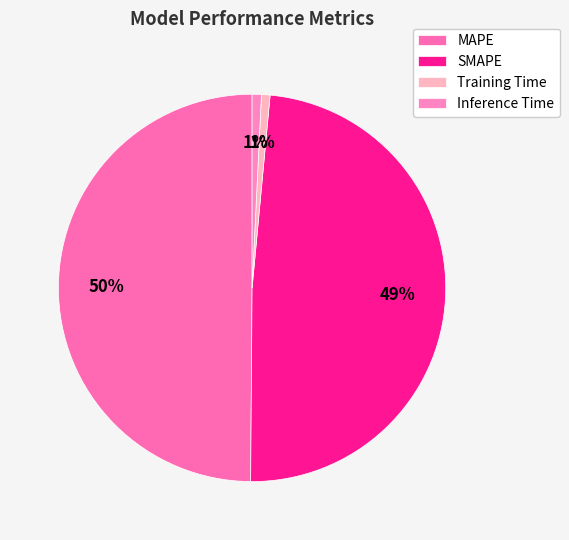

Is it true that SMAPE is 49% of the pie?

True